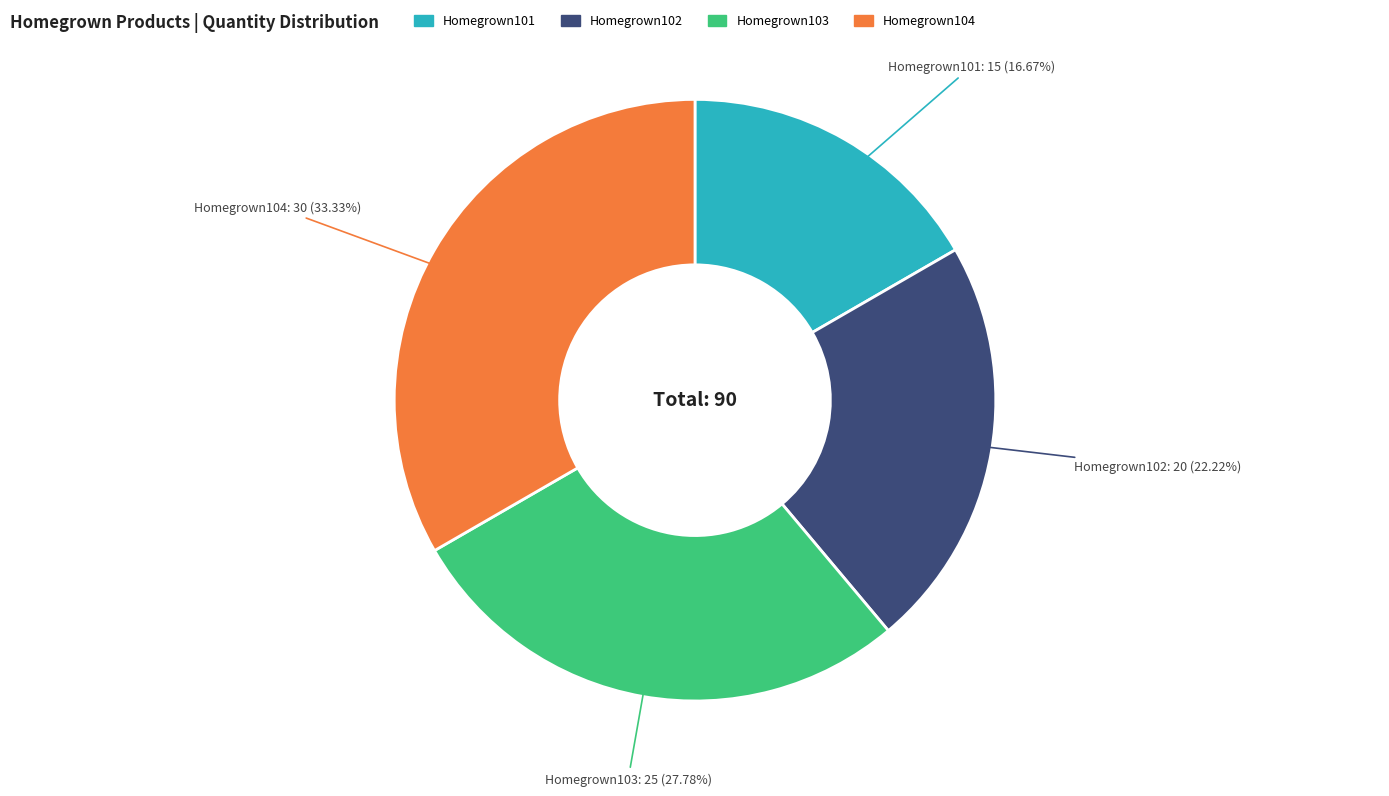

What is the ratio of the value at Homegrown104 to the value at Homegrown101?

2.0